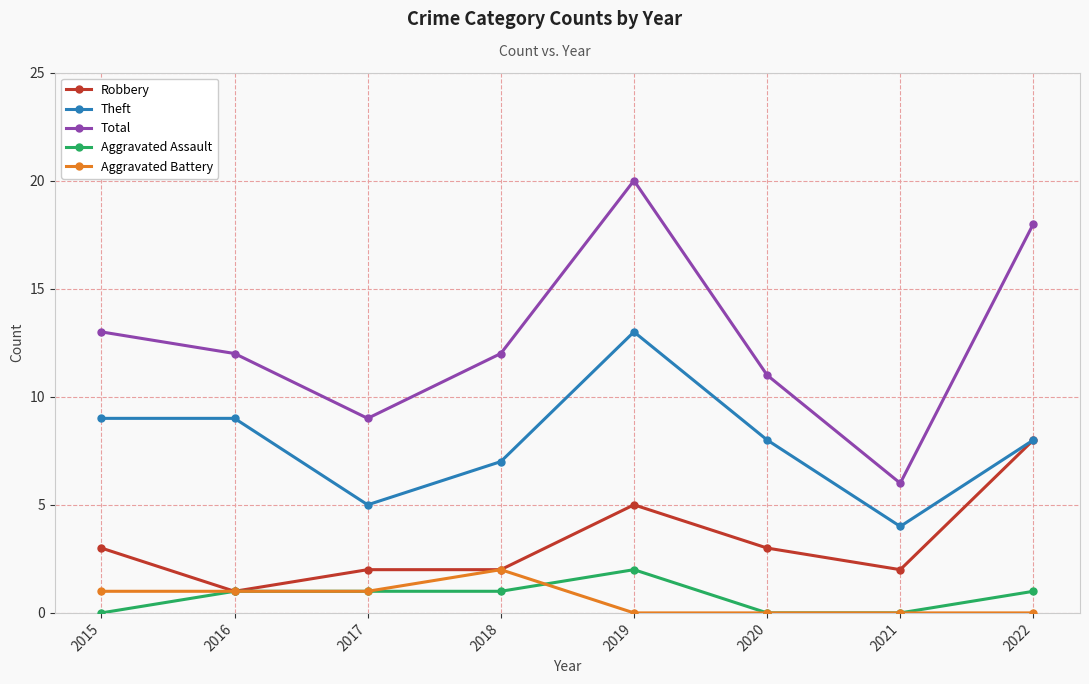

Is the value of Aggravated Assault at 2018 greater than the value of Theft at 2016?

No